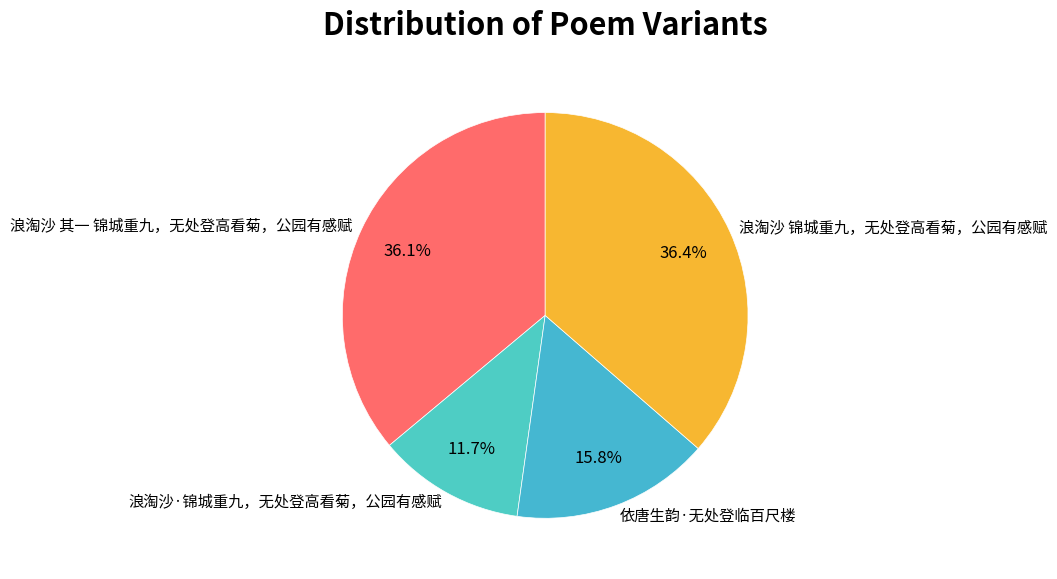

To the nearest percent, what is the combined percentage of 浪淘沙 其一 锦城重九，无处登高看菊，公园有感赋 and 浪淘沙 锦城重九，无处登高看菊，公园有感赋?

72%